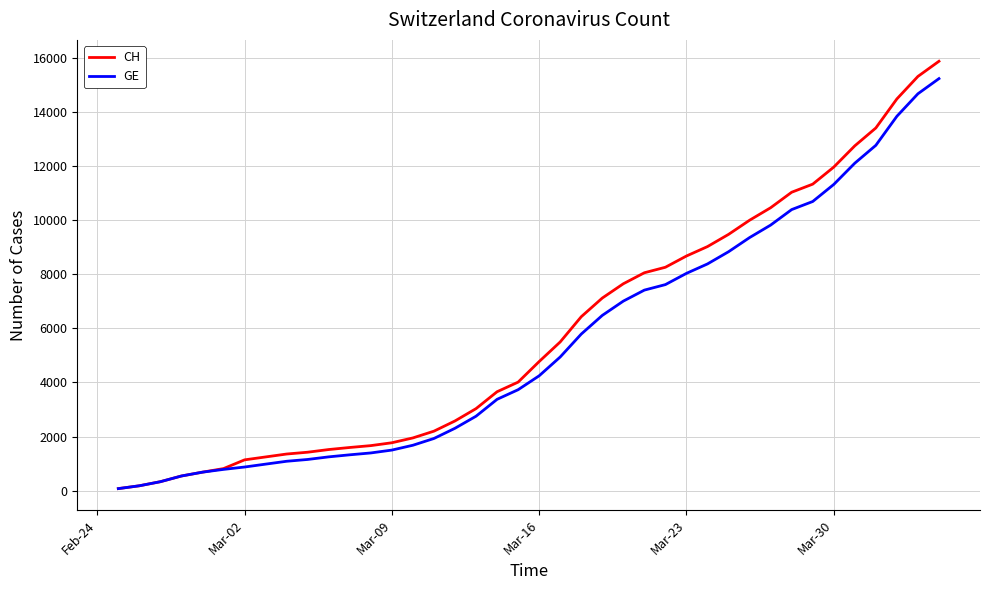

What is the greatest value displayed?

15888